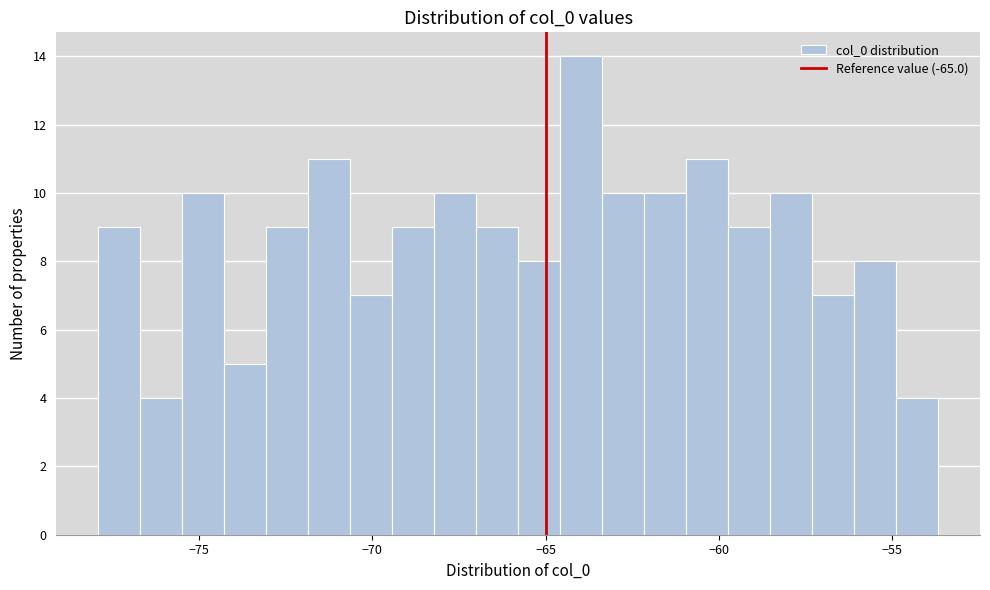

Around what value on the x-axis is the tallest bar? Give the approximate position of its centre, as read against the axis.

-64.0